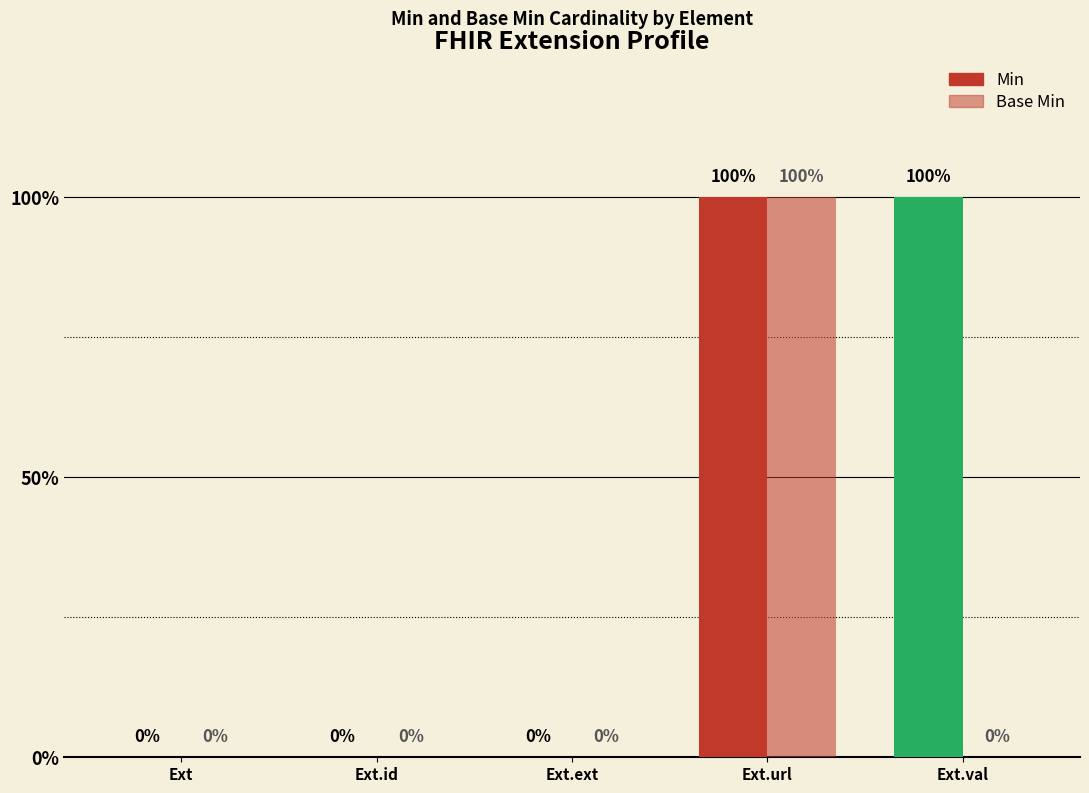

Reading left to right, extract all data points from this chart.

Min: 0	0	0	1	1
Base Min: 0	0	0	1	0